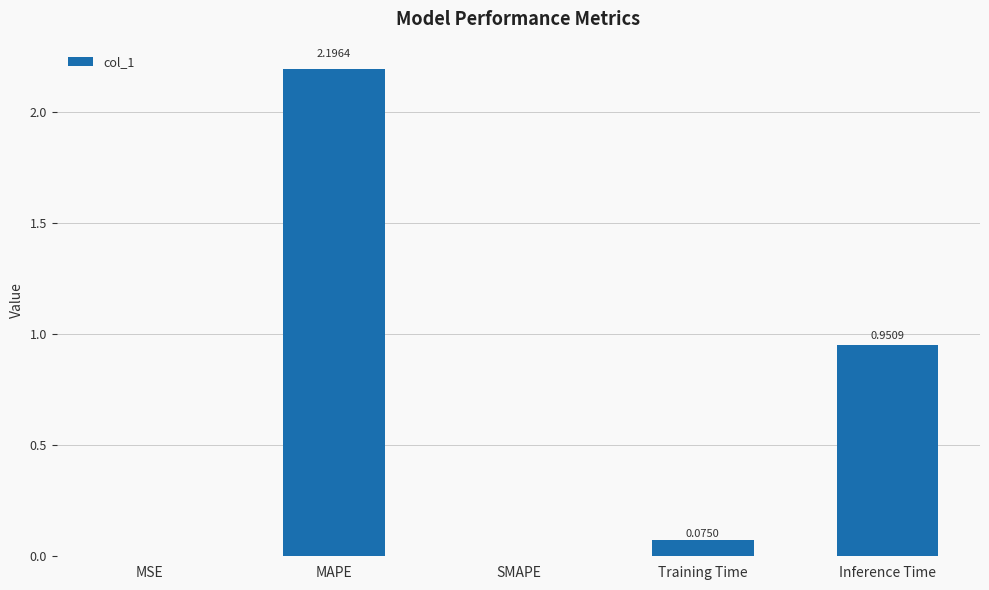

The value at Inference Time is 1.3. True or false?

False